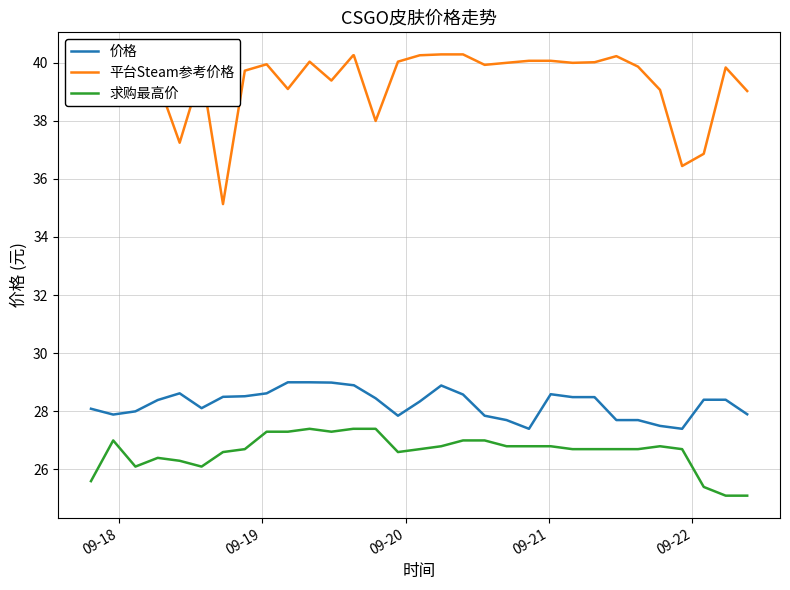

Which series has the largest range (max minus min)?

平台Steam参考价格